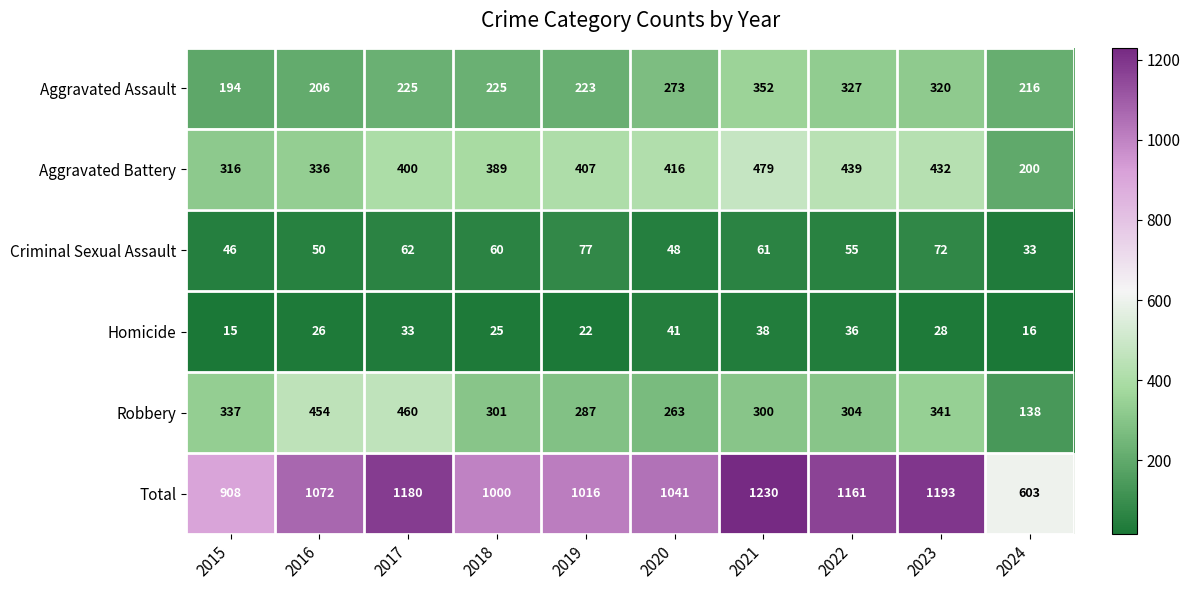

What is the difference between the highest and lowest values at 2023?

1165